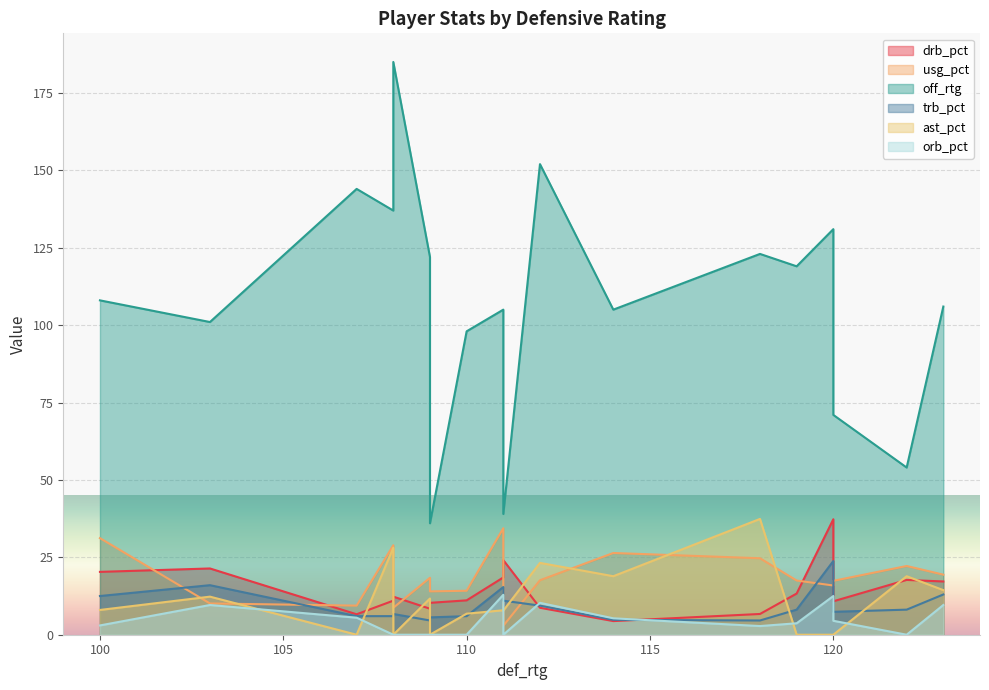

What are all the series names shown in the legend?

drb_pct, usg_pct, off_rtg, trb_pct, ast_pct, orb_pct